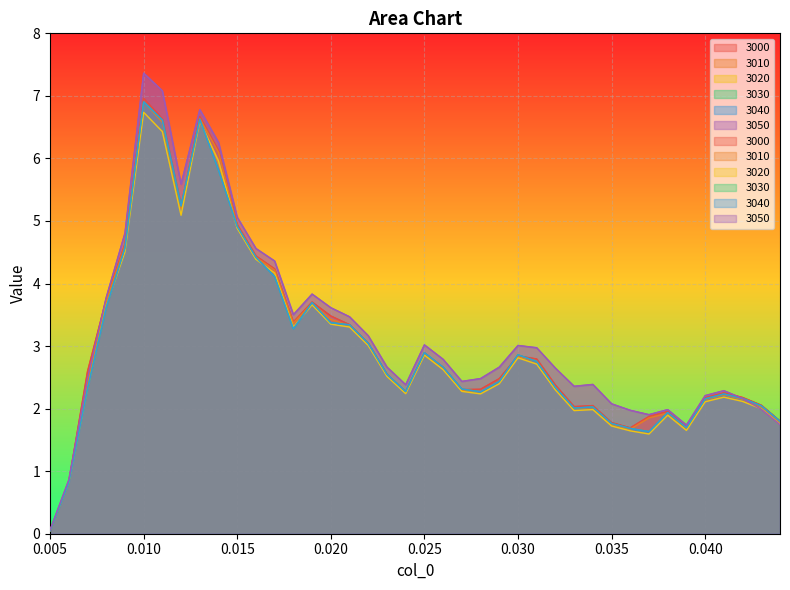

Between 0.009 and 0.011, which series saw the biggest shift?

3050